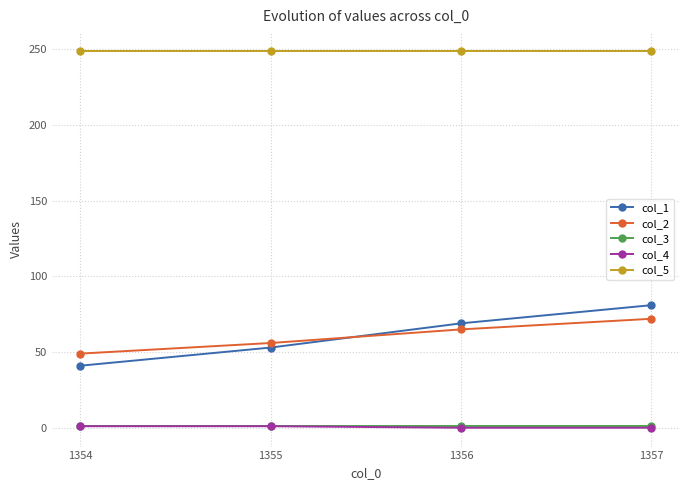

What is the lowest value of the col_1 series?

41